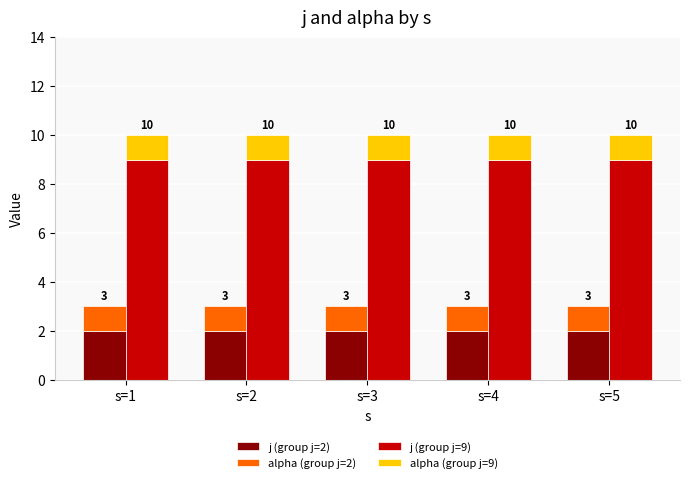

Which label corresponds to the smallest value in the chart?

s=1